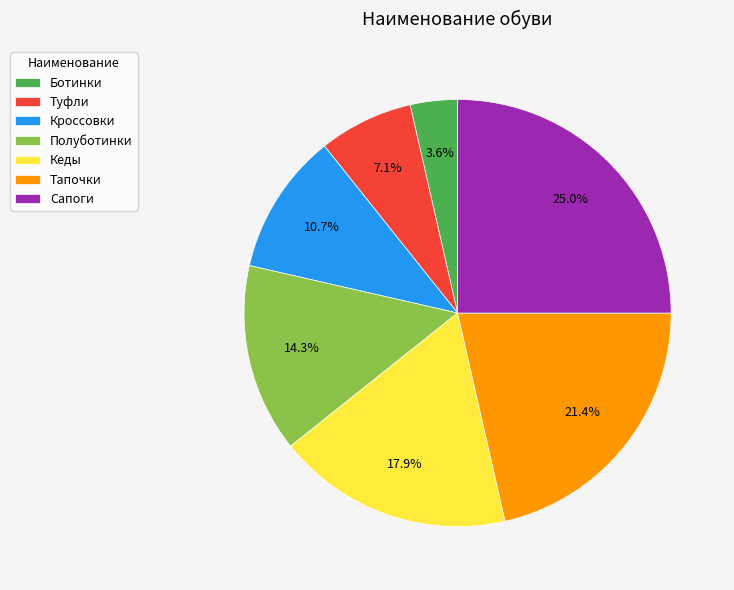

What percentage is the Туфли slice, to the nearest percent?

7%